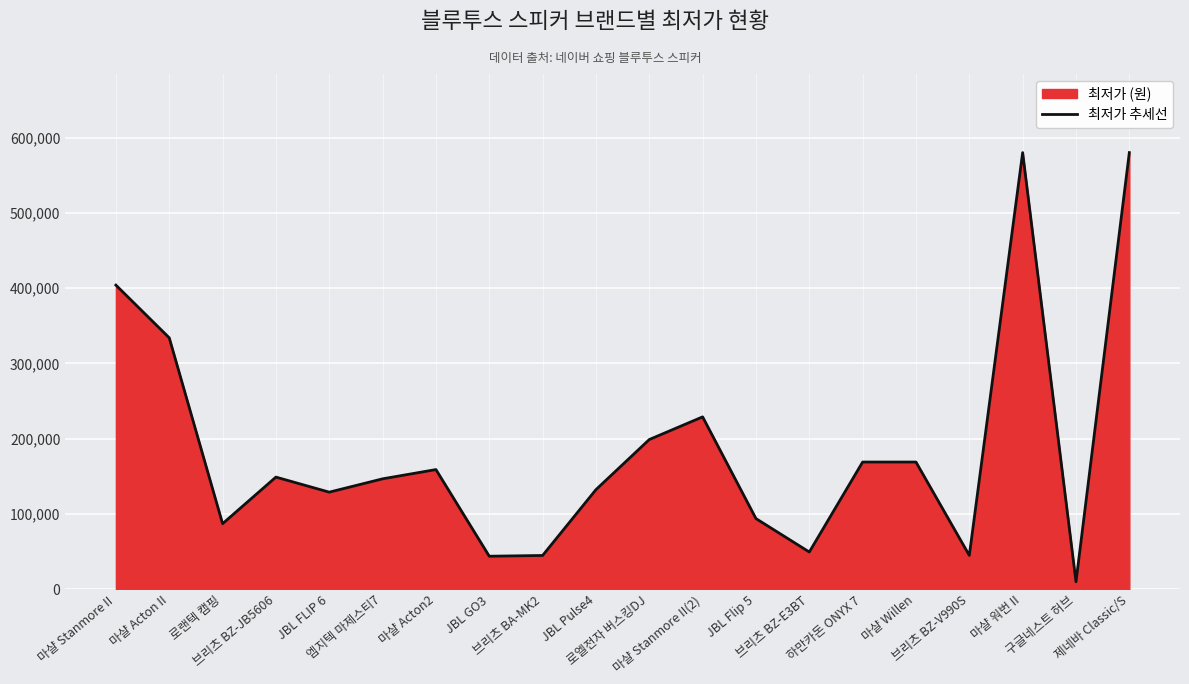

Where is the data nearest to the value 294950?

마샬 Acton II